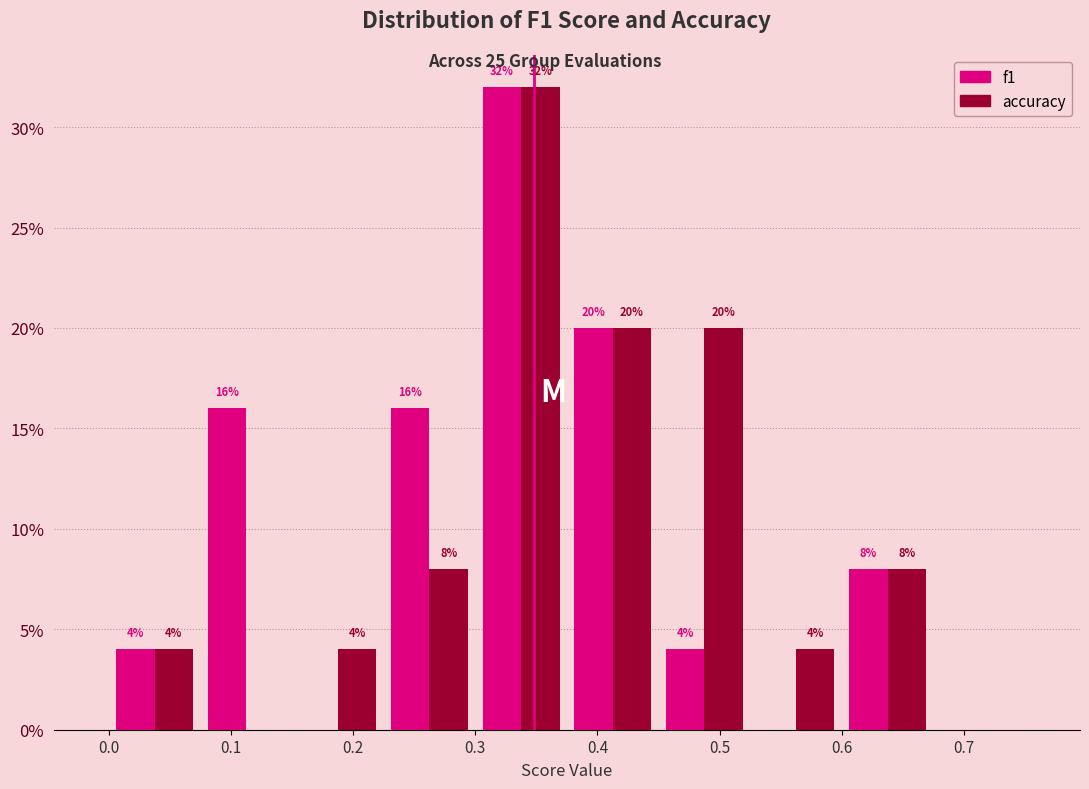

In the f1 series, which range on the x-axis has the tallest bar?

0.300 to 0.375